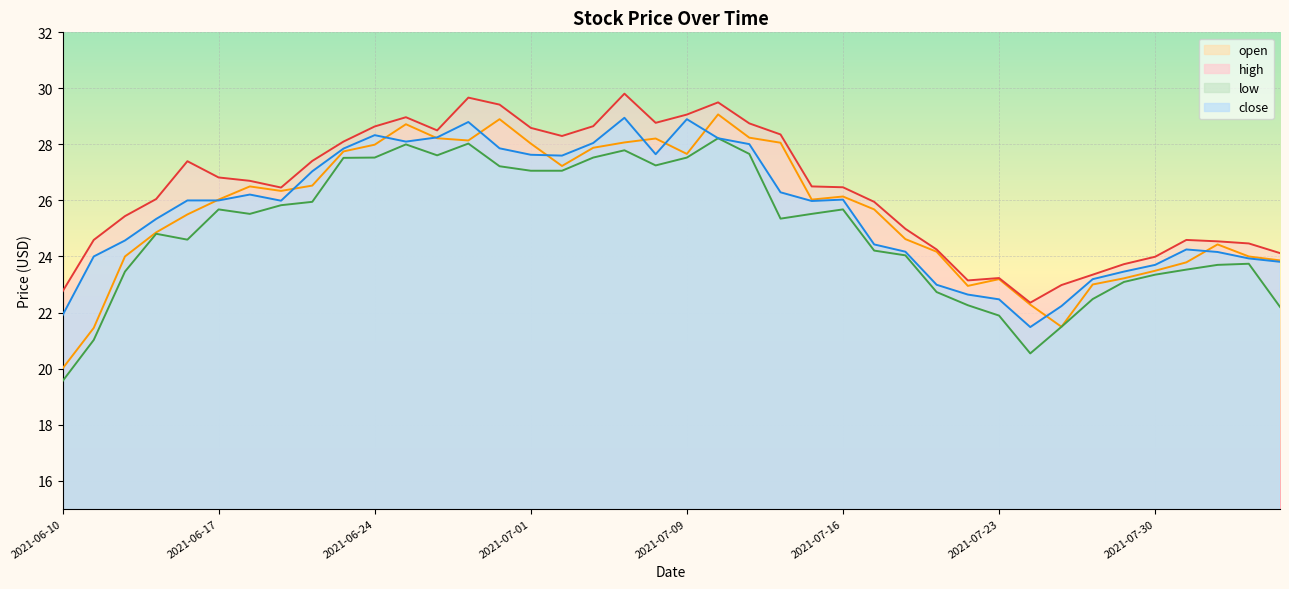

Reading right to left, list all the values displayed in this chart.

open: 2021-08-05=23.9	2021-08-04=24.0	2021-08-03=24.4	2021-08-02=23.8	2021-07-30=23.5	2021-07-29=23.2	2021-07-28=23.0	2021-07-27=21.5	2021-07-26=22.3	2021-07-23=23.2	2021-07-22=22.9	2021-07-21=24.2	2021-07-20=24.6	2021-07-19=25.7	2021-07-16=26.1	2021-07-15=26.0	2021-07-14=28.1	2021-07-13=28.2	2021-07-12=29.1	2021-07-09=27.7	2021-07-08=28.2	2021-07-07=28.1	2021-07-06=27.9	2021-07-02=27.2	2021-07-01=28.0	2021-06-30=28.9	2021-06-29=28.1	2021-06-28=28.2	2021-06-25=28.7	2021-06-24=28.0	2021-06-23=27.7	2021-06-22=26.5	2021-06-21=26.3	2021-06-18=26.5	2021-06-17=26.0	2021-06-16=25.5	2021-06-15=24.9	2021-06-14=24.0	2021-06-11=21.4	2021-06-10=20.0
high: 2021-08-05=24.1	2021-08-04=24.5	2021-08-03=24.5	2021-08-02=24.6	2021-07-30=24.0	2021-07-29=23.7	2021-07-28=23.4	2021-07-27=23.0	2021-07-26=22.4	2021-07-23=23.2	2021-07-22=23.1	2021-07-21=24.2	2021-07-20=25.0	2021-07-19=25.9	2021-07-16=26.5	2021-07-15=26.5	2021-07-14=28.4	2021-07-13=28.8	2021-07-12=29.5	2021-07-09=29.1	2021-07-08=28.8	2021-07-07=29.8	2021-07-06=28.6	2021-07-02=28.3	2021-07-01=28.6	2021-06-30=29.4	2021-06-29=29.7	2021-06-28=28.5	2021-06-25=29.0	2021-06-24=28.6	2021-06-23=28.1	2021-06-22=27.4	2021-06-21=26.5	2021-06-18=26.7	2021-06-17=26.8	2021-06-16=27.4	2021-06-15=26.1	2021-06-14=25.4	2021-06-11=24.6	2021-06-10=22.8
low: 2021-08-05=22.2	2021-08-04=23.7	2021-08-03=23.7	2021-08-02=23.5	2021-07-30=23.4	2021-07-29=23.1	2021-07-28=22.5	2021-07-27=21.5	2021-07-26=20.5	2021-07-23=21.9	2021-07-22=22.3	2021-07-21=22.7	2021-07-20=24.0	2021-07-19=24.2	2021-07-16=25.7	2021-07-15=25.5	2021-07-14=25.4	2021-07-13=27.7	2021-07-12=28.2	2021-07-09=27.5	2021-07-08=27.2	2021-07-07=27.8	2021-07-06=27.5	2021-07-02=27.1	2021-07-01=27.1	2021-06-30=27.2	2021-06-29=28.0	2021-06-28=27.6	2021-06-25=28.0	2021-06-24=27.5	2021-06-23=27.5	2021-06-22=25.9	2021-06-21=25.8	2021-06-18=25.5	2021-06-17=25.7	2021-06-16=24.6	2021-06-15=24.8	2021-06-14=23.5	2021-06-11=21.0	2021-06-10=19.6
close: 2021-08-05=23.8	2021-08-04=23.9	2021-08-03=24.2	2021-08-02=24.2	2021-07-30=23.7	2021-07-29=23.5	2021-07-28=23.2	2021-07-27=22.2	2021-07-26=21.5	2021-07-23=22.5	2021-07-22=22.6	2021-07-21=23.0	2021-07-20=24.2	2021-07-19=24.4	2021-07-16=26.0	2021-07-15=26.0	2021-07-14=26.3	2021-07-13=28.0	2021-07-12=28.2	2021-07-09=28.9	2021-07-08=27.6	2021-07-07=28.9	2021-07-06=28.1	2021-07-02=27.6	2021-07-01=27.6	2021-06-30=27.9	2021-06-29=28.8	2021-06-28=28.2	2021-06-25=28.1	2021-06-24=28.3	2021-06-23=27.9	2021-06-22=27.0	2021-06-21=26.0	2021-06-18=26.2	2021-06-17=26.0	2021-06-16=26.0	2021-06-15=25.3	2021-06-14=24.6	2021-06-11=24.0	2021-06-10=21.9